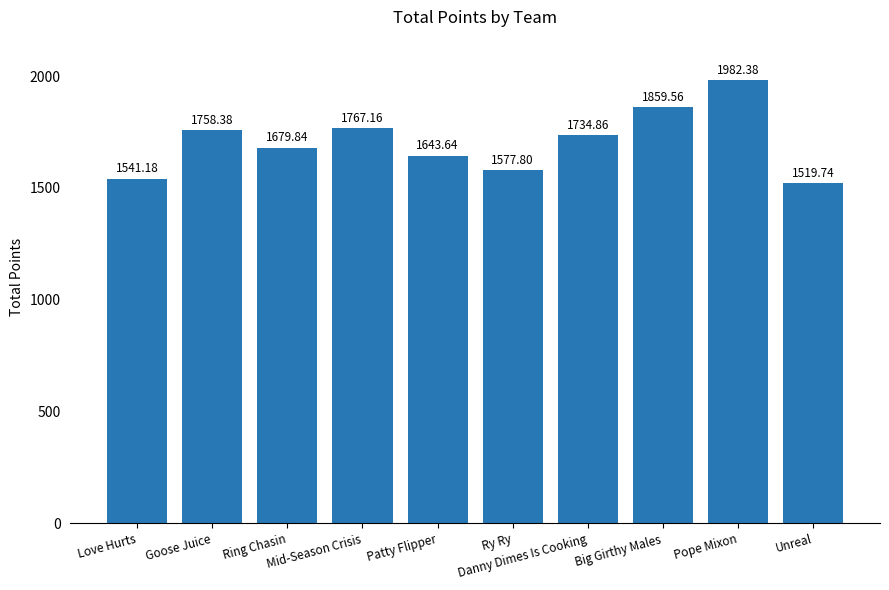

What is the smallest value displayed?

1519.7